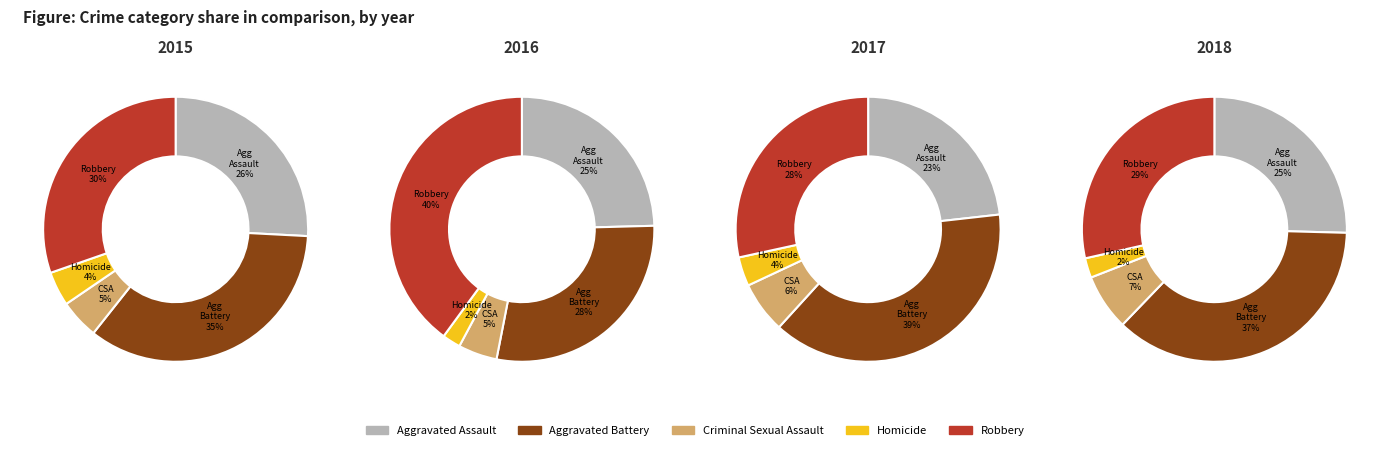

What percentage is the Aggravated Battery slice, to the nearest percent?

28%